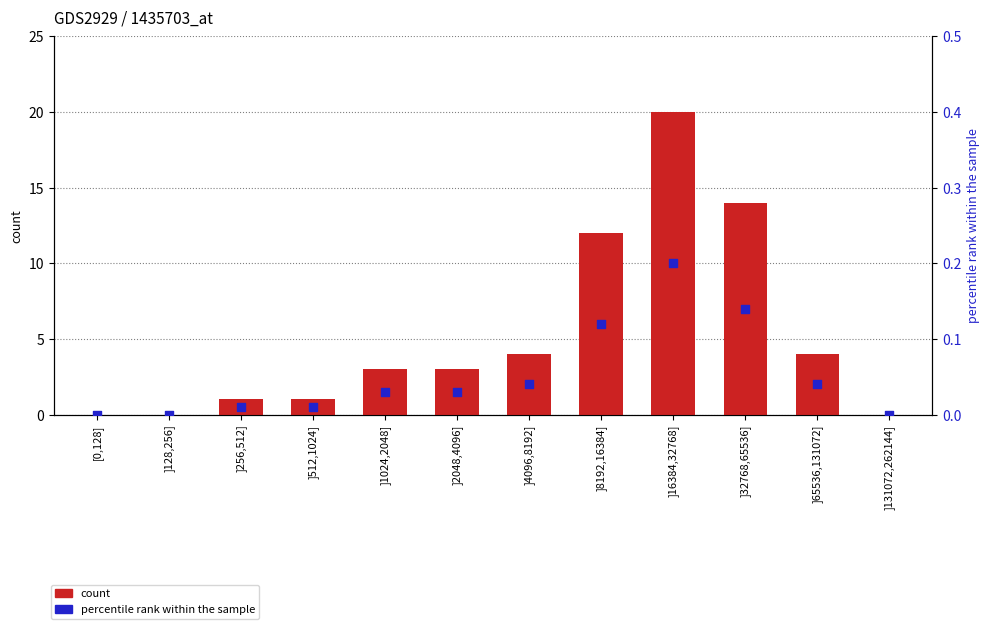

What are all the series names shown in the legend?

count, percentile rank within the sample